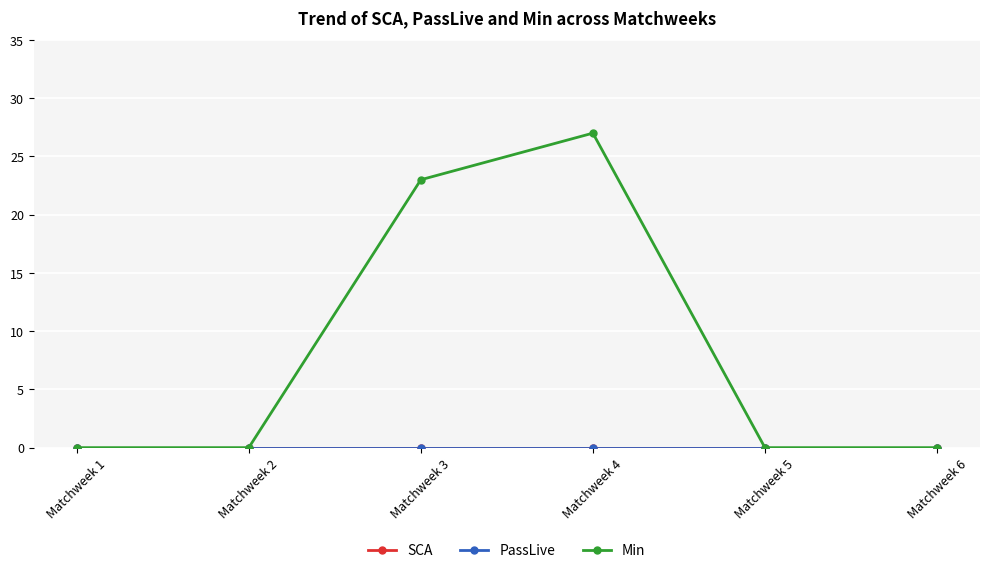

Is this an area chart (filled region under the line)?

No